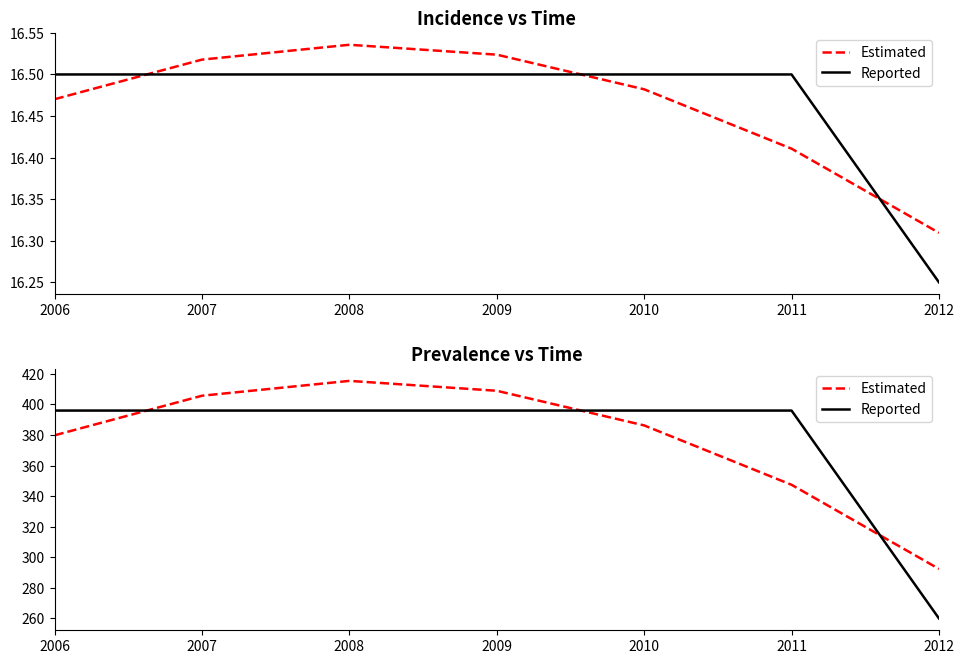

How many lines are shown in the chart?

2